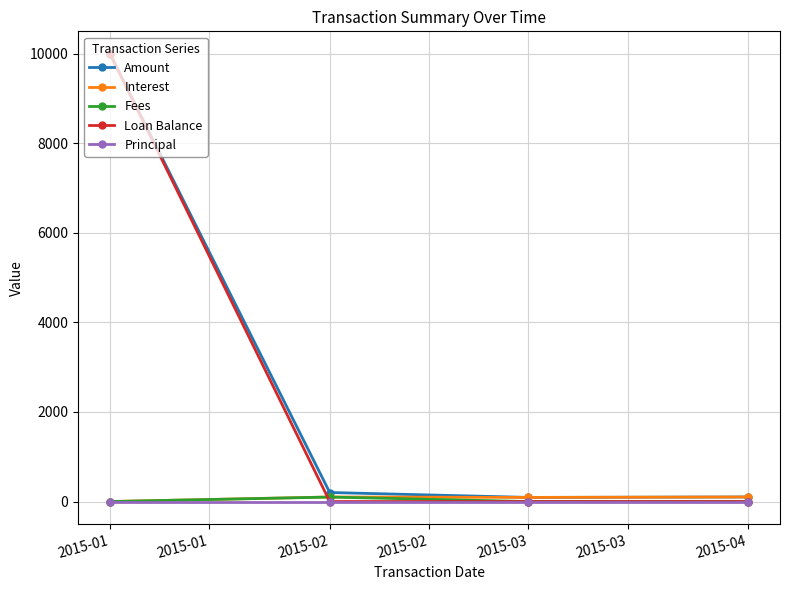

What is the difference between the maximum and minimum values in the Interest series?

101.9